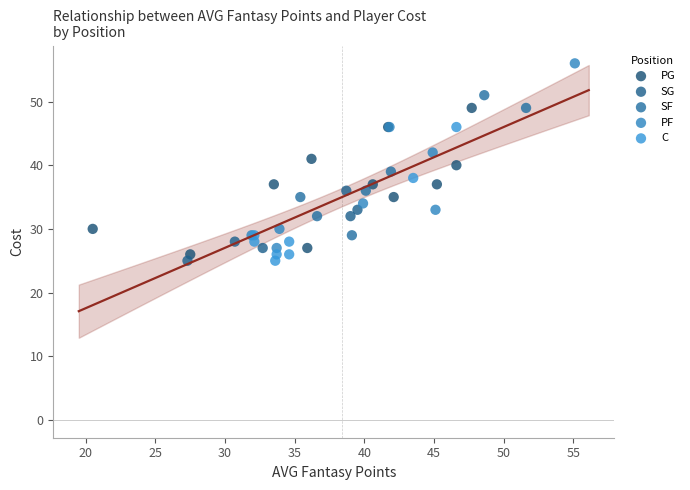

Which series contains the highest Y value?

PF